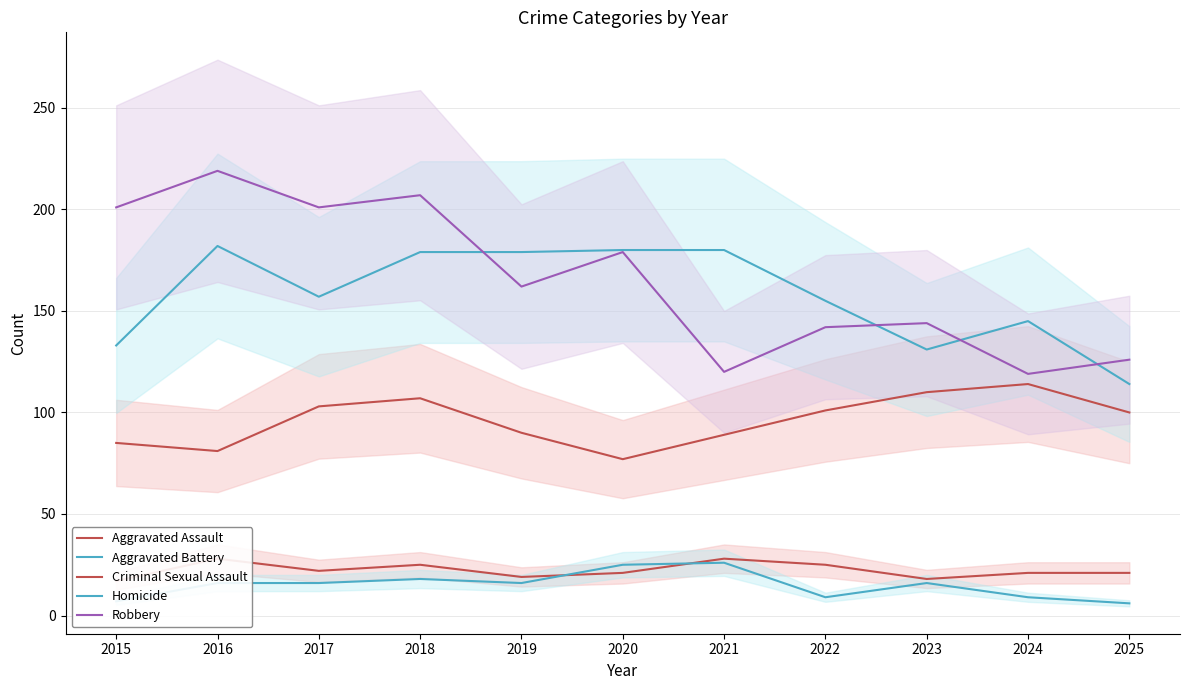

How many data points in Robbery are less than 162?

5